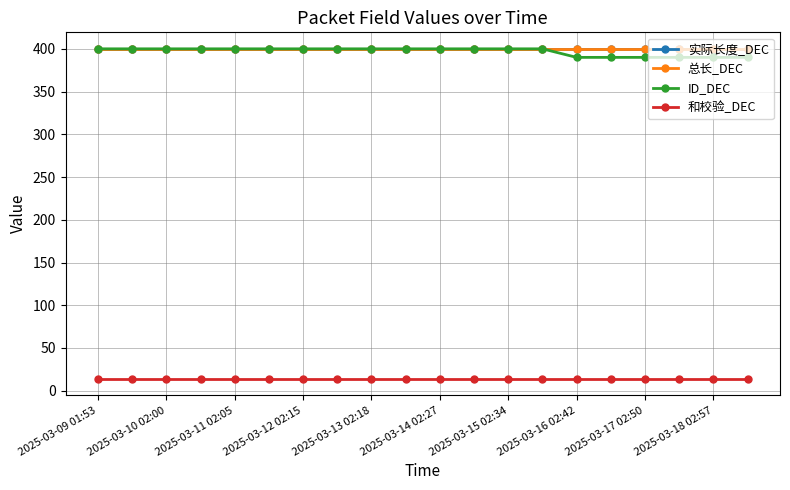

True or false: 和校验_DEC and 总长_DEC intersect in this chart.

False